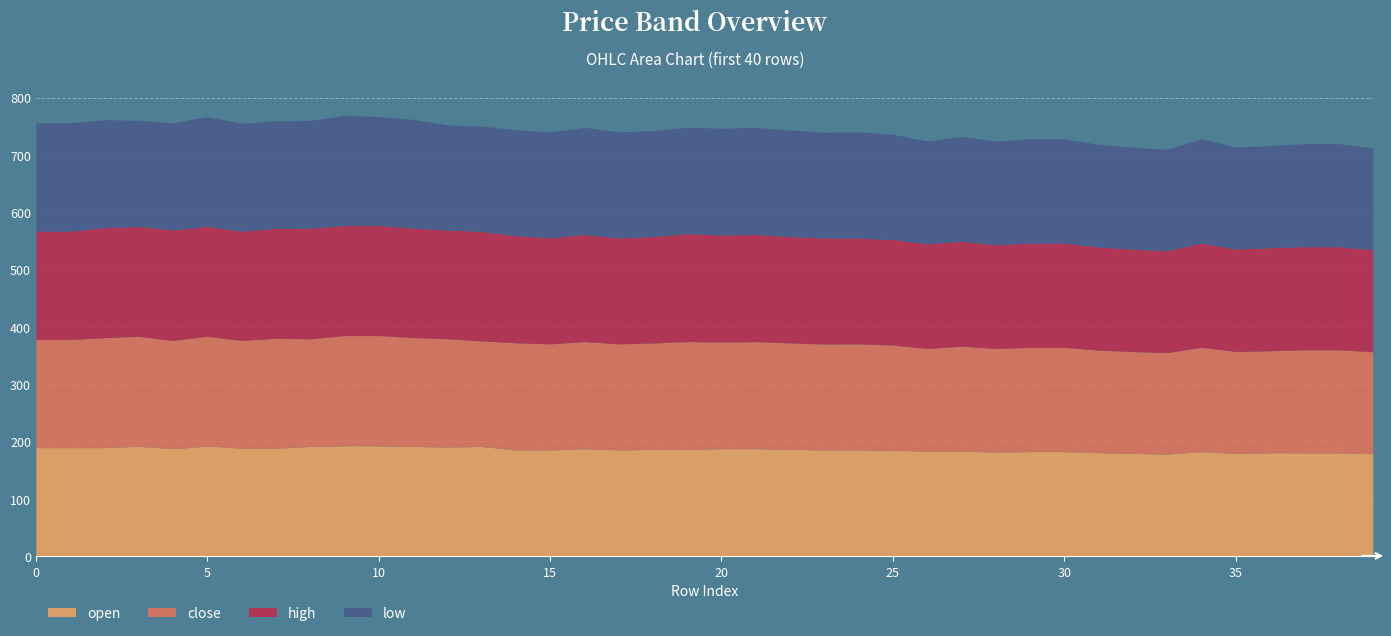

What is the value of the open point at the 9th from the left?

190.9